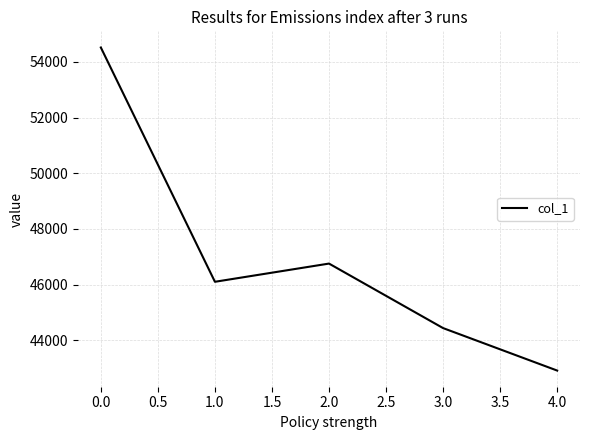

Where is the first local maximum?

2.0